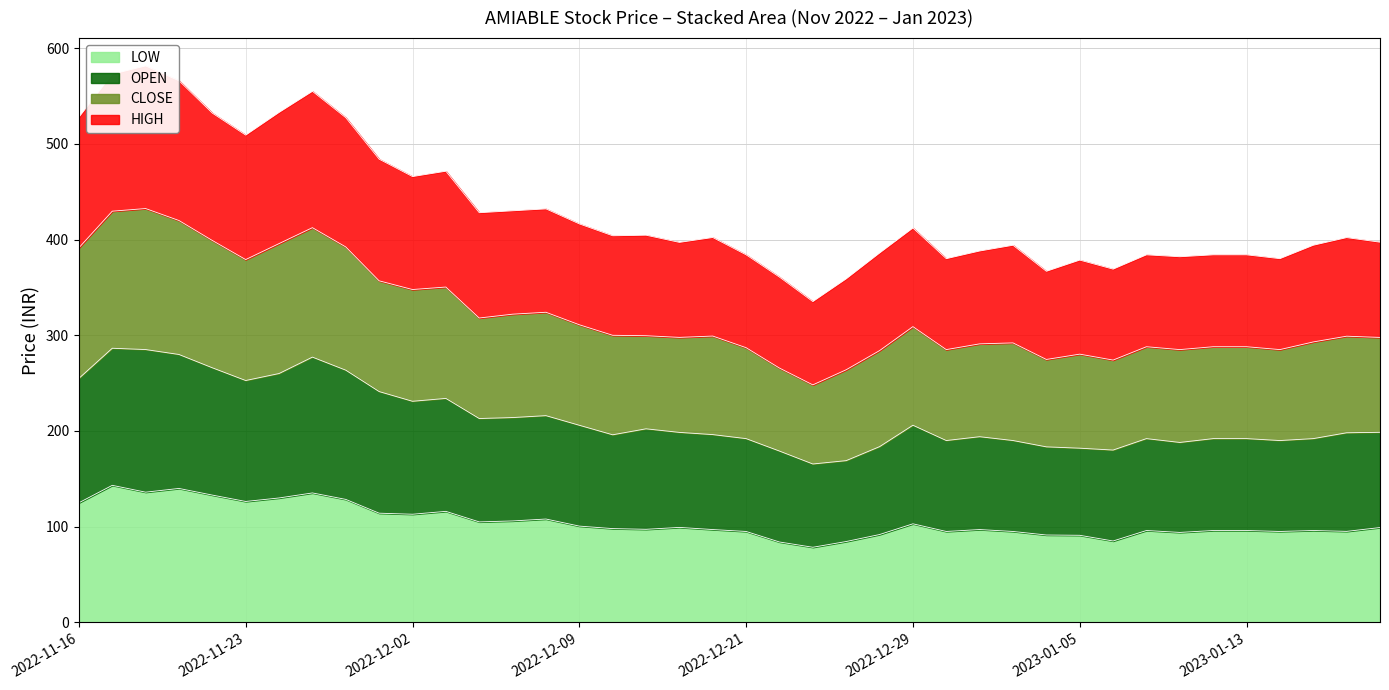

The LOW series shows 162.0 at 2022-12-21. True or false?

False